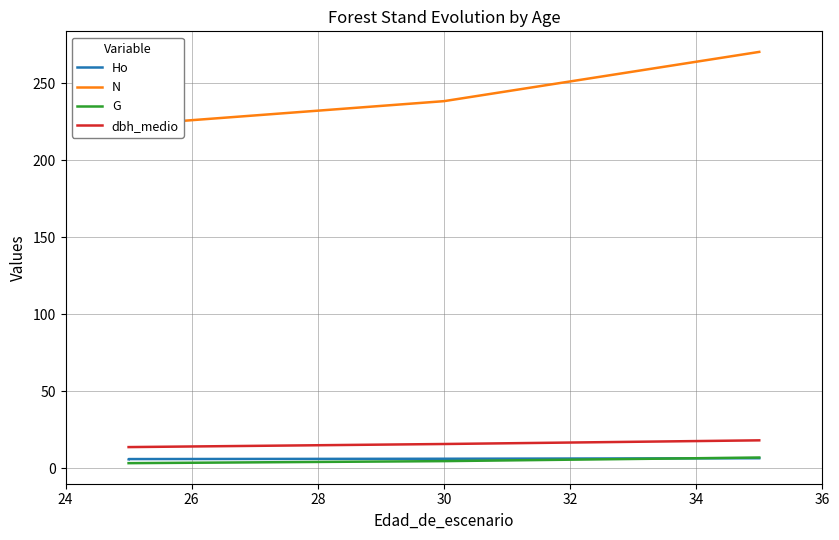

At 30, list the series in order from smallest to largest.

G, Ho, dbh_medio, N